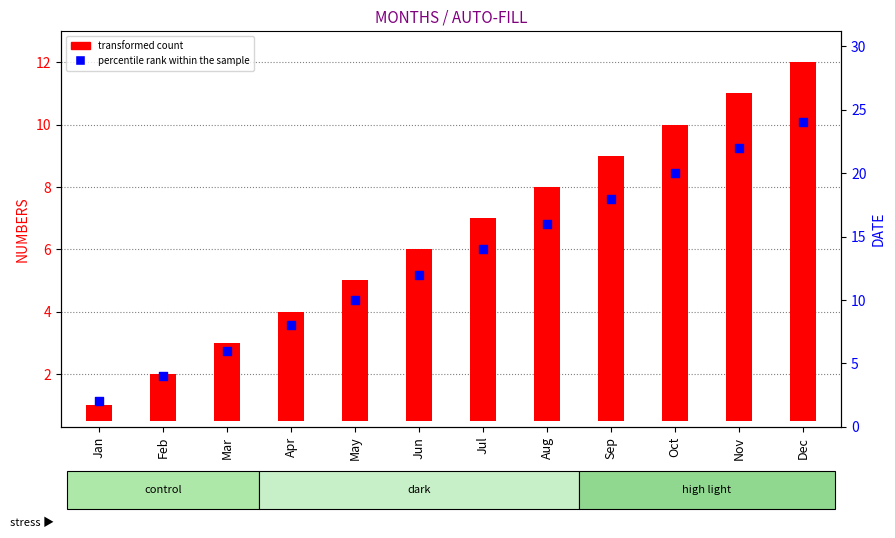

Which series contains the highest Y value?

percentile rank within the sample